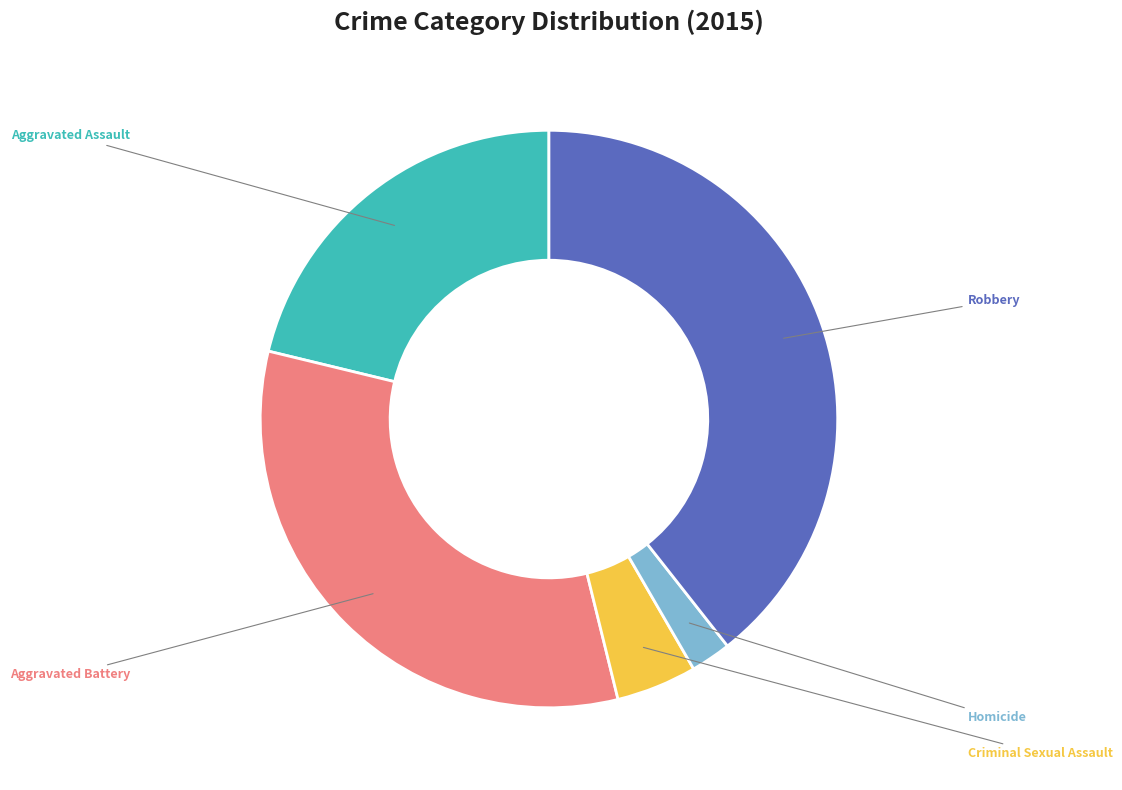

Count the number of slices in the pie.

5